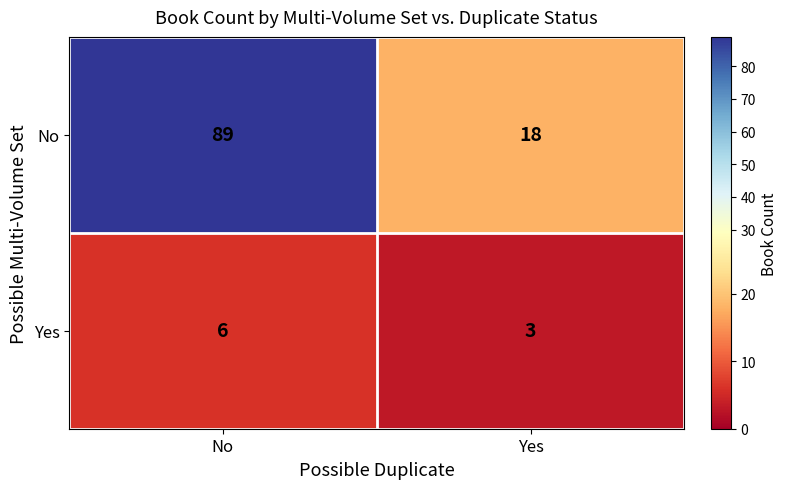

Which category has the highest value in the Yes series?

No